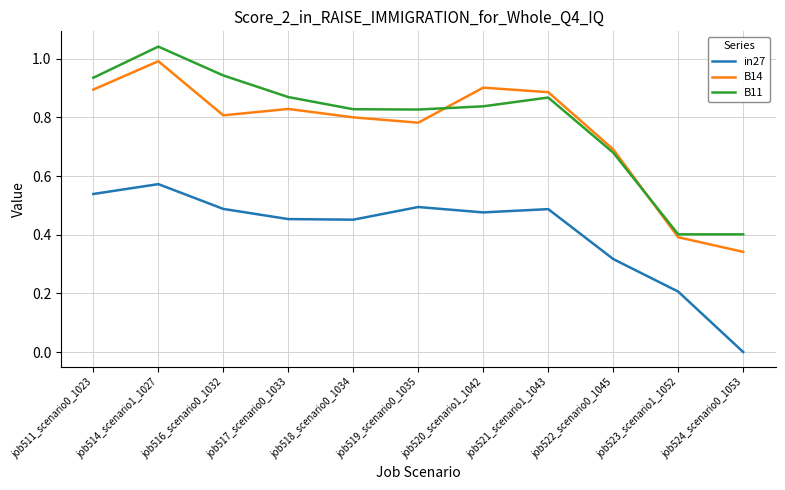

At which label does in27 reach its minimum?

job524_scenario0_1053